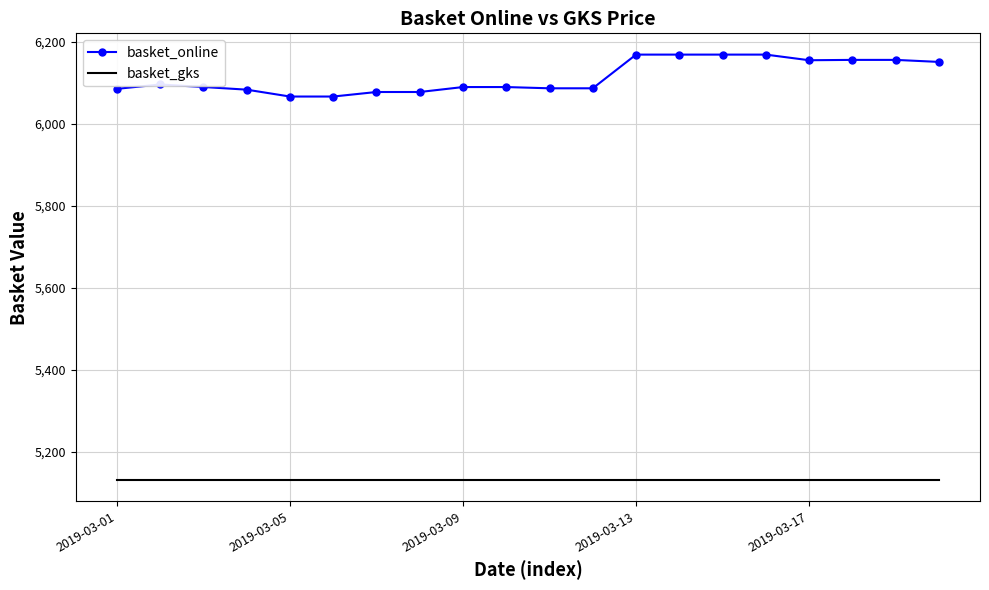

Which series has the largest total across all categories?

basket_online